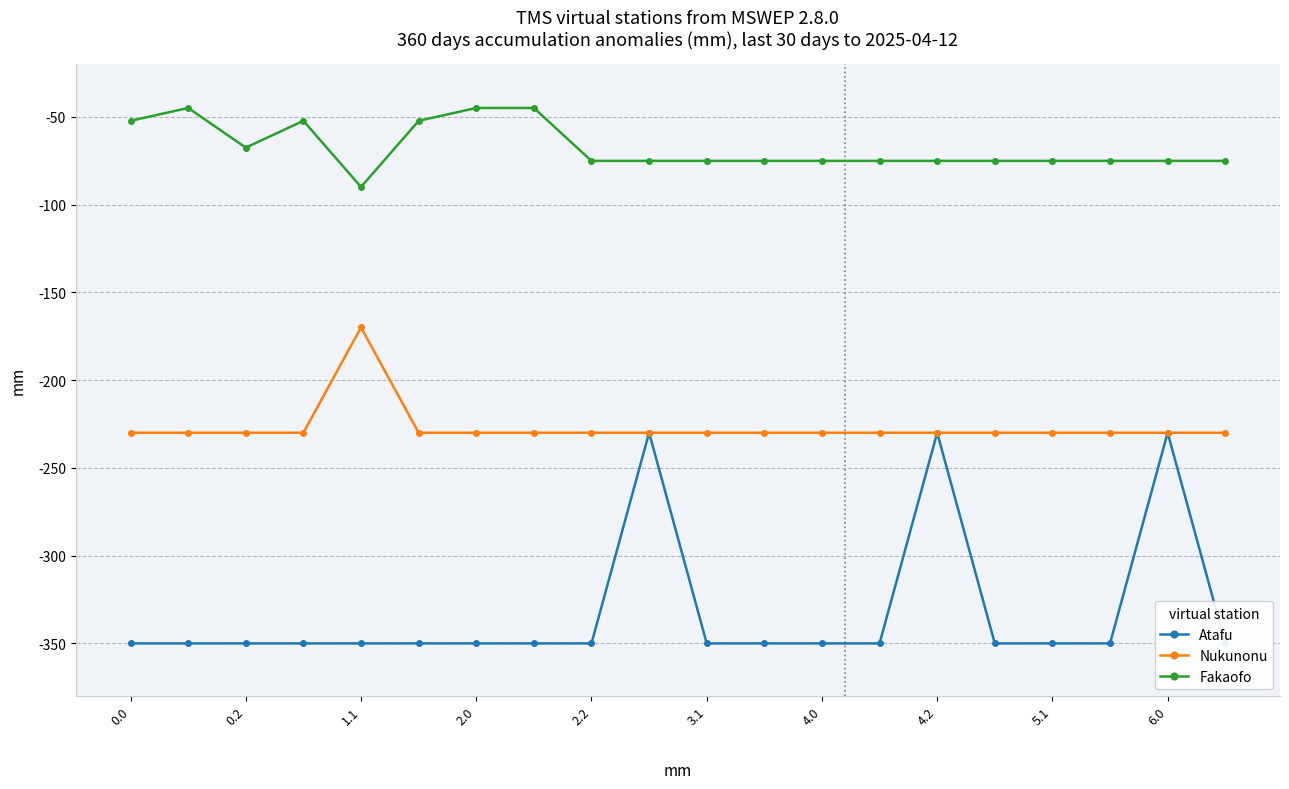

True or false: Nukunonu and Fakaofo intersect in this chart.

False